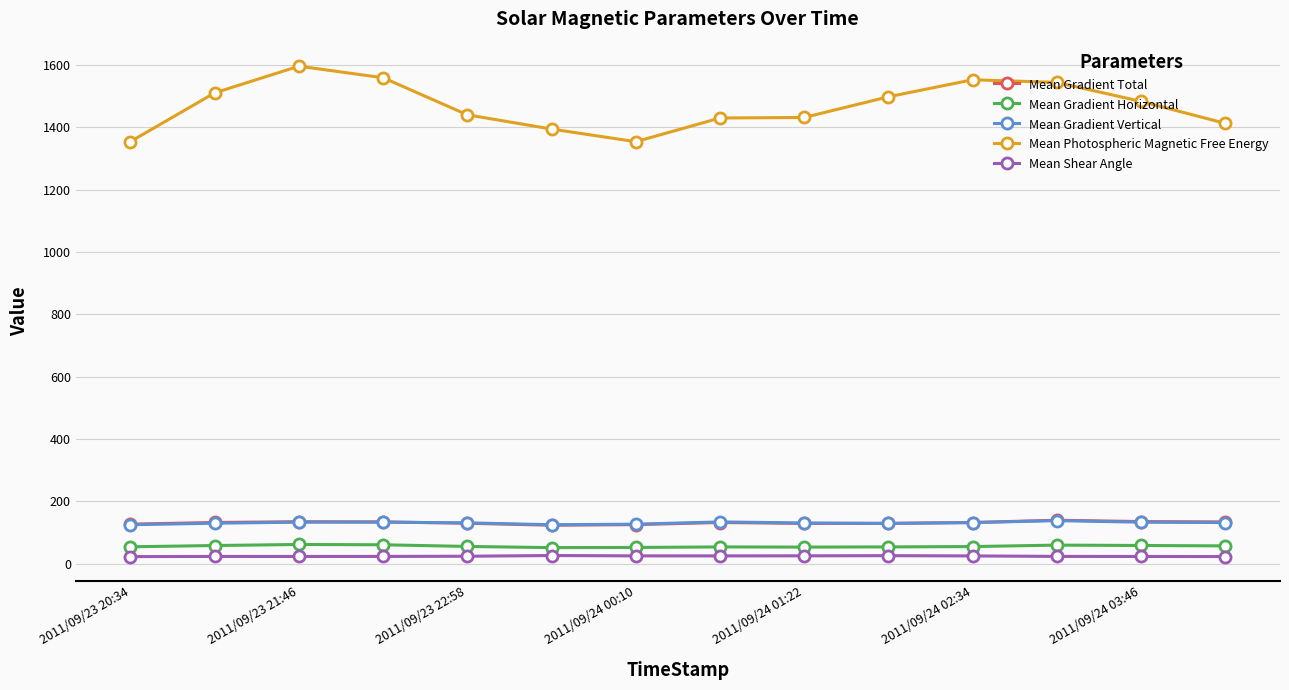

What is the value of the Mean Gradient Total point at the 12th from the left?

139.0